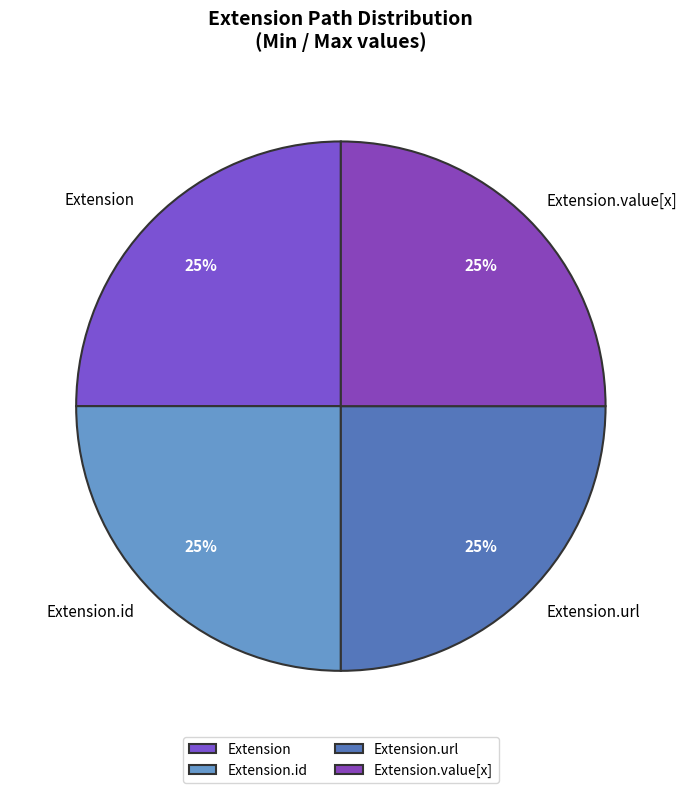

Count the number of slices in the pie.

4